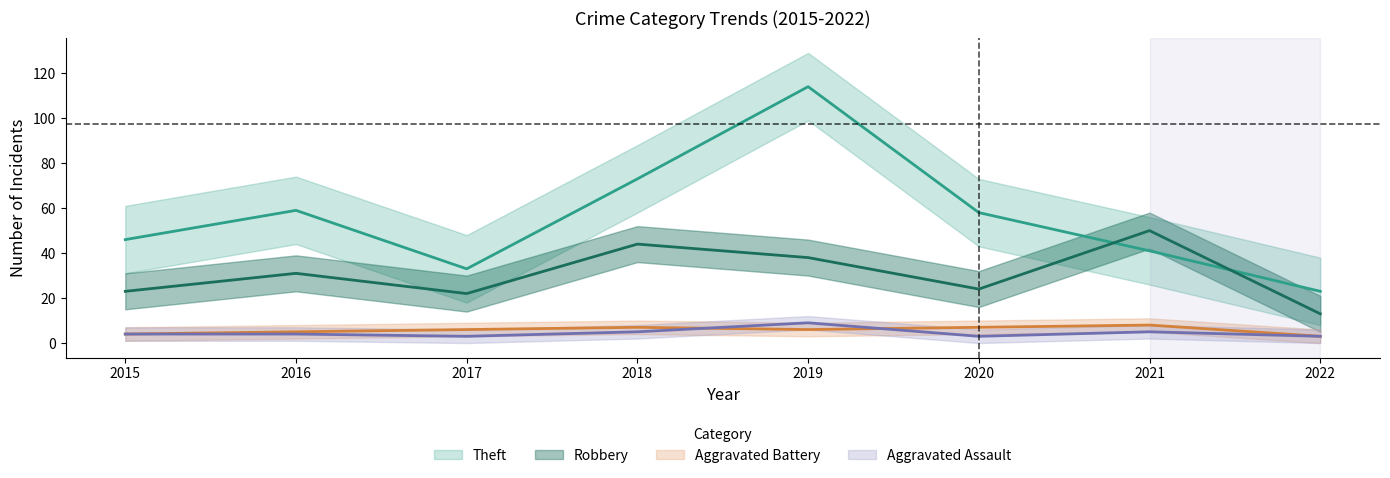

True or false: Theft has a value of 73 at 2018.

True